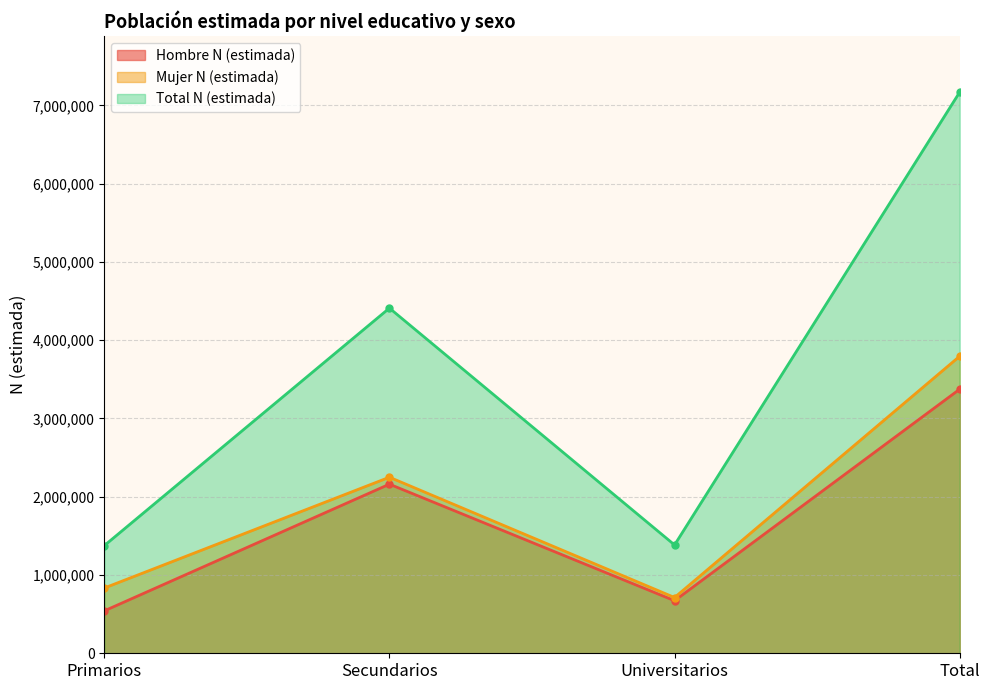

List the series in order of their peak value, highest first.

Total N (estimada), Mujer N (estimada), Hombre N (estimada)